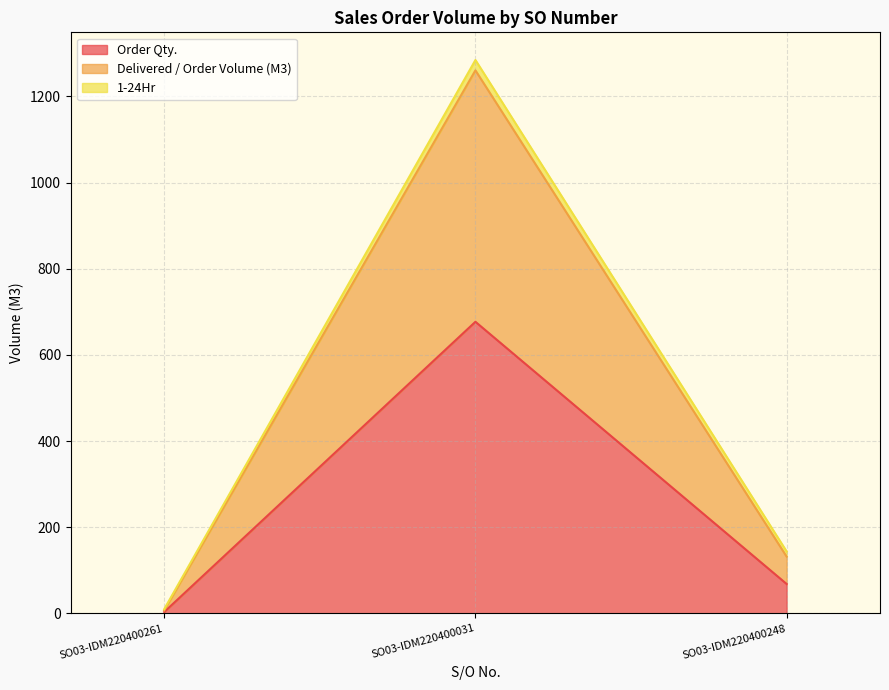

The Order Qty. series shows 198.4 at SO03-IDM220400031. True or false?

False